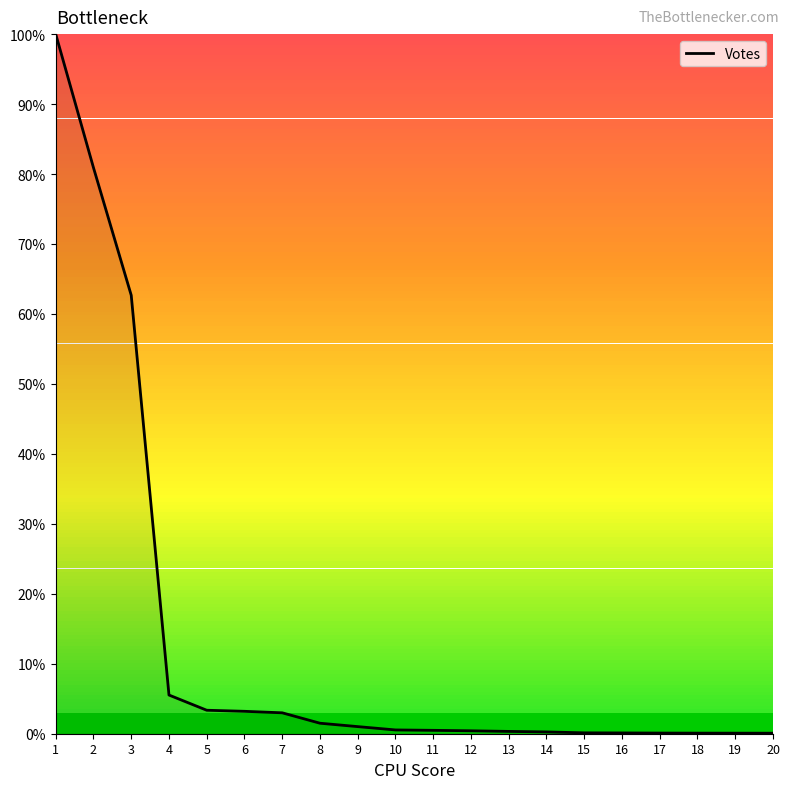

What value does the data have at 7?

3.0